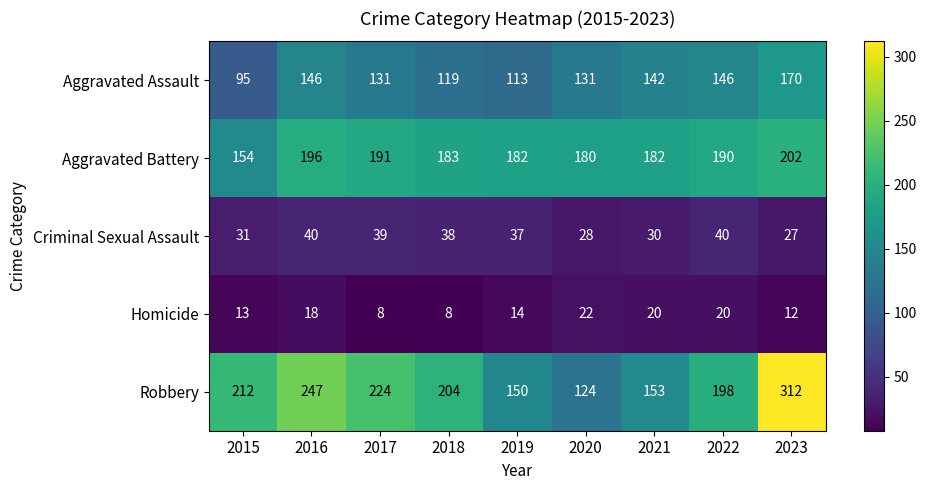

At which label does Aggravated Assault reach its minimum?

2015